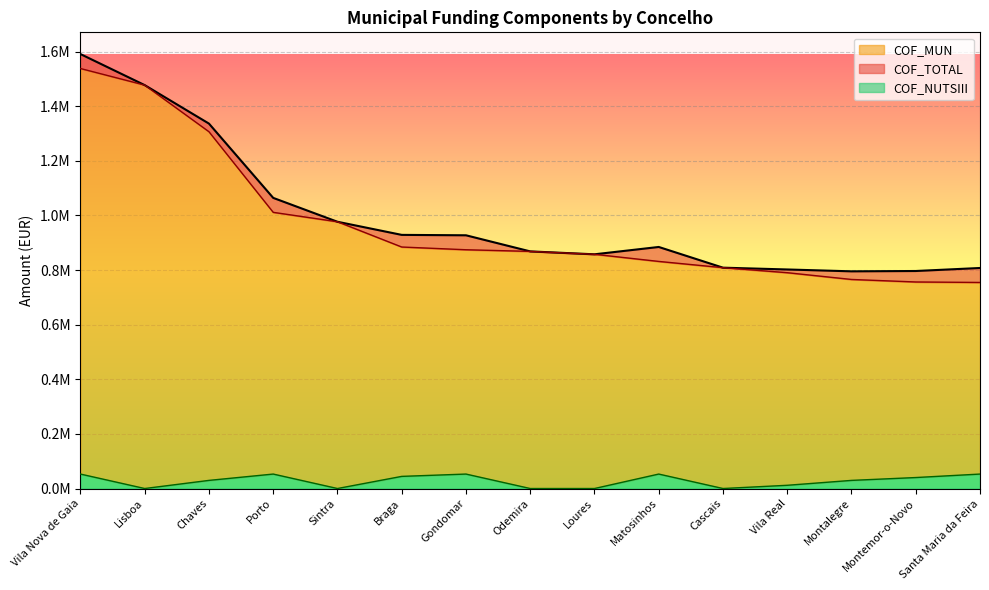

What are all the series names shown in the legend?

COF_TOTAL, COF_MUN, COF_NUTSIII